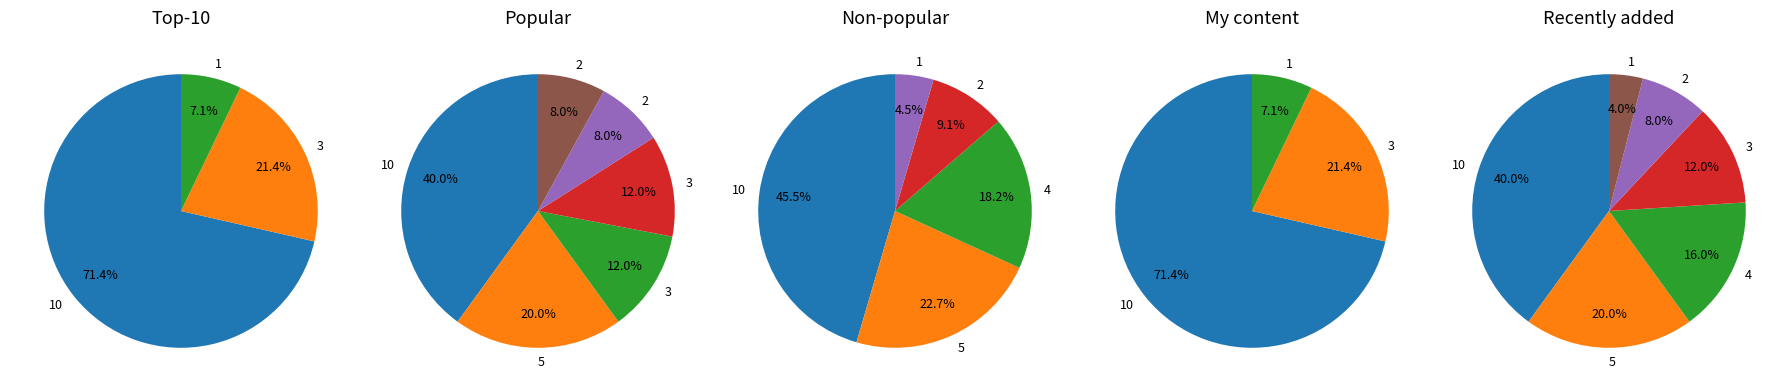

Is 6 the majority of the pie?

No